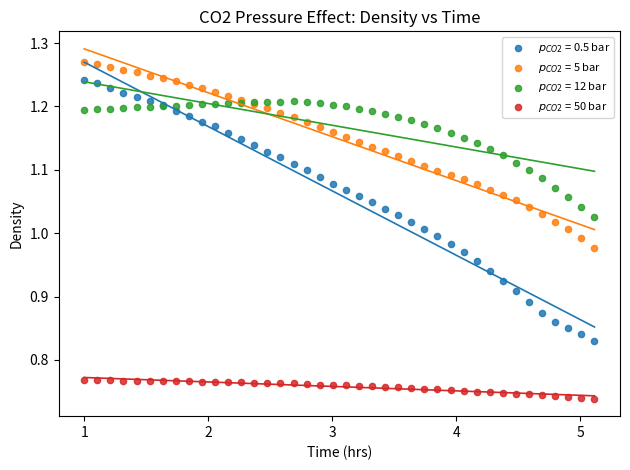

What is the X range (max minus min) for the scatter plot?

4.1